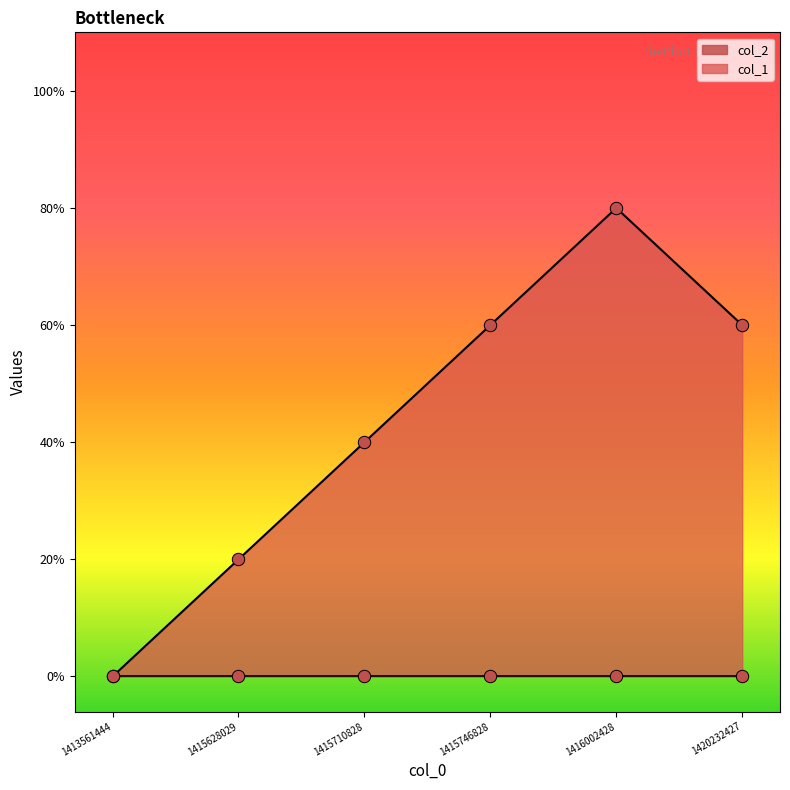

Which has a higher value, 1416002428 or 1420232427?

1416002428